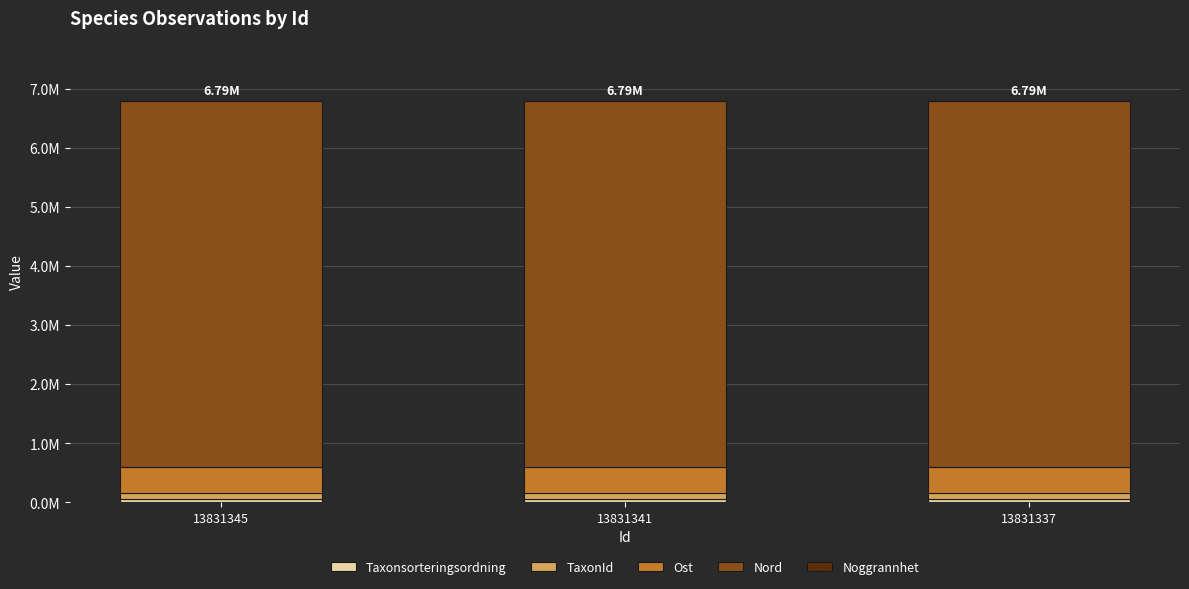

Which series changed the most between 13831345 and 13831337?

TaxonId